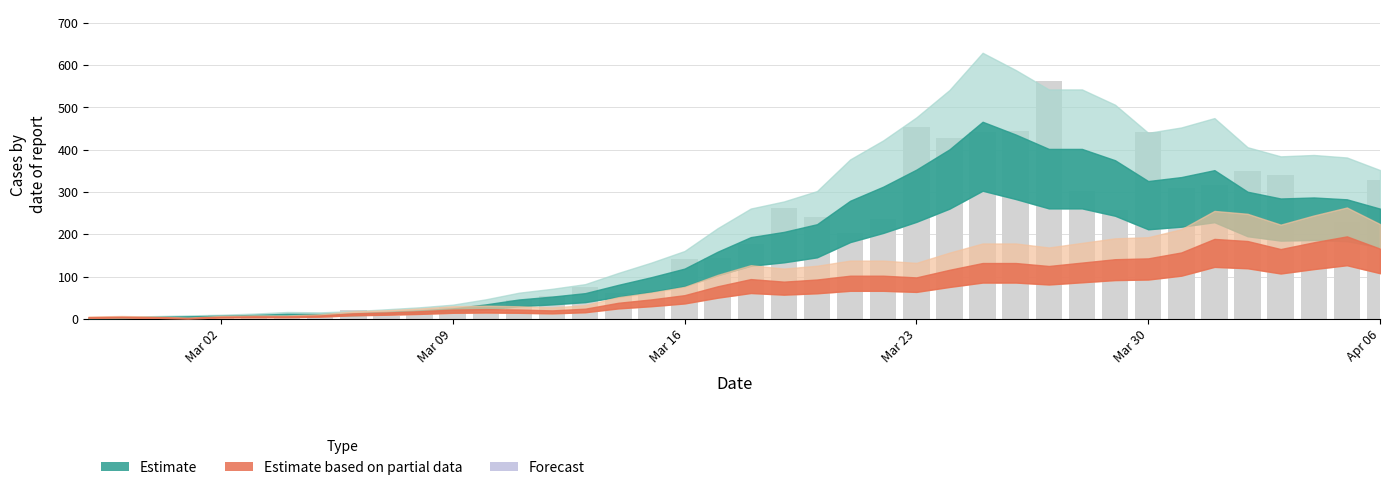

What is the sum of all values?

7258